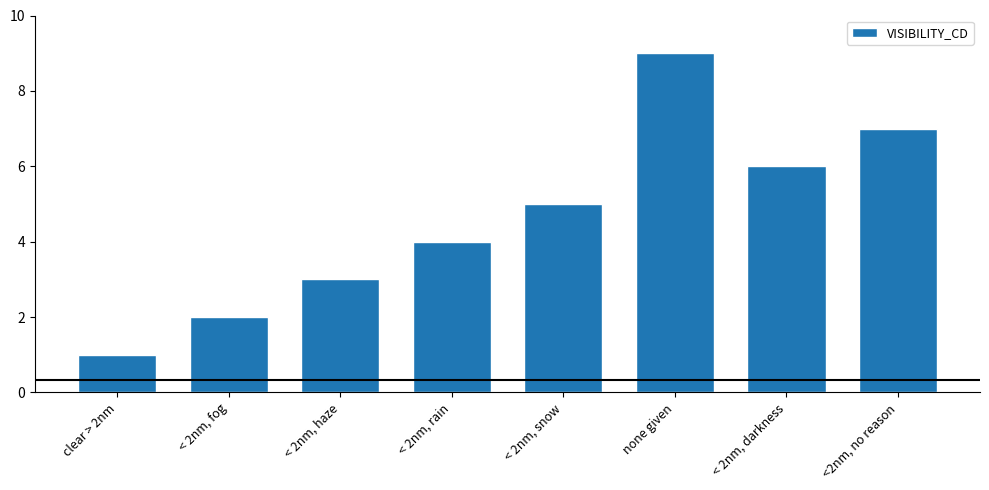

True or false: the data shows 6 at < 2nm, darkness.

True